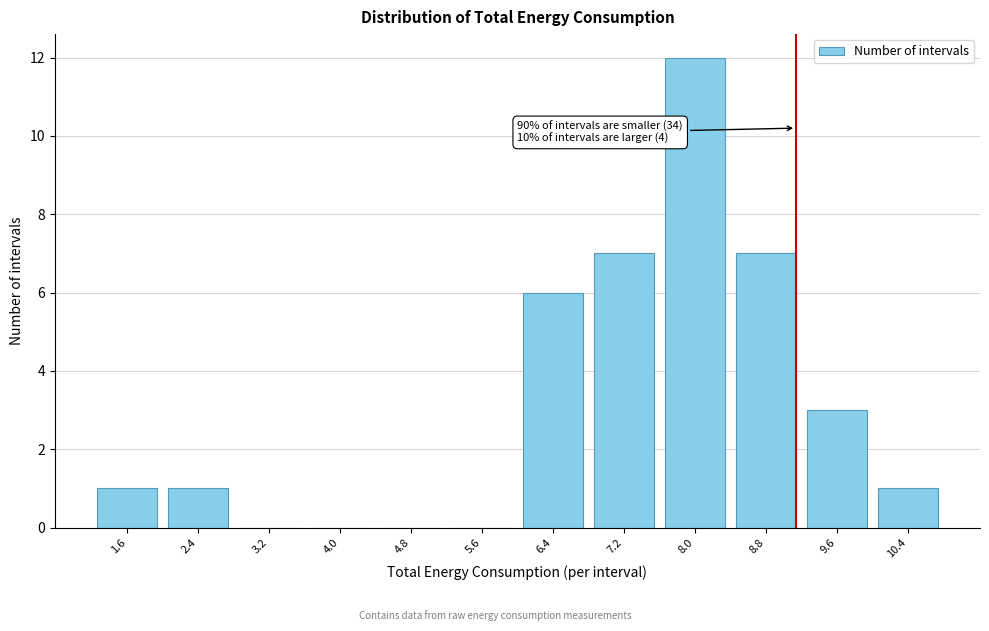

Reading left to right, transcribe all the data shown in this chart.

1.6=1	2.4=1	3.2=0	4.0=0	4.8=0	5.6=0	6.4=6	7.2=7	8.0=12	8.8=7	9.6=3	10.4=1